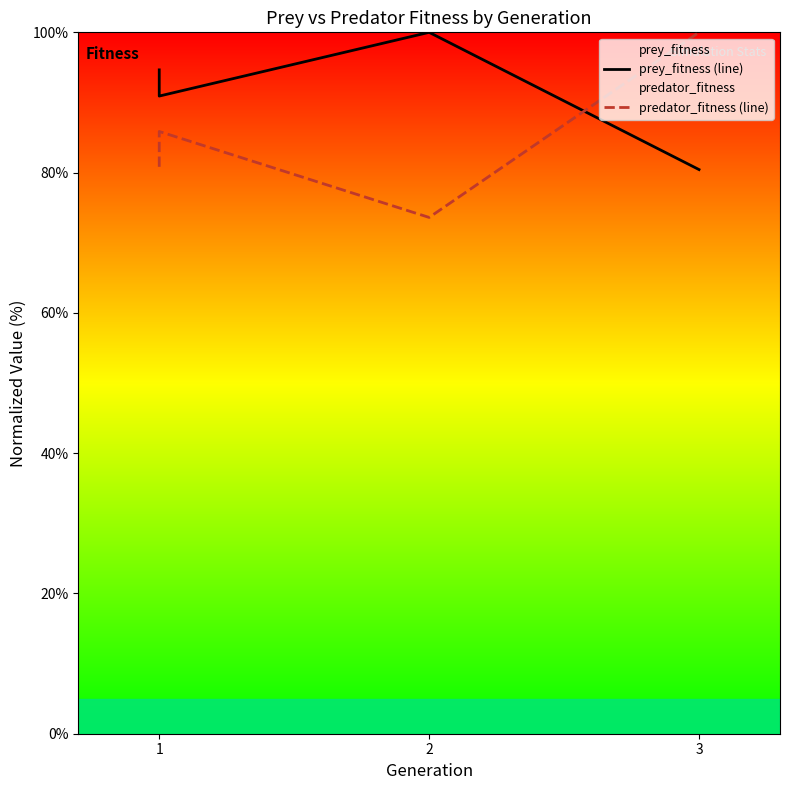

At which category does the chart reach its peak across all series?

2